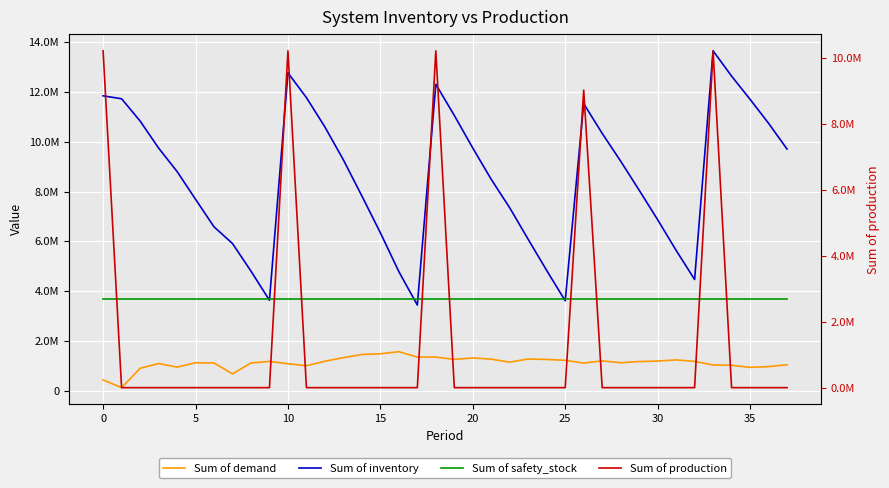

What is the total value across all series at 22?

12181062.5